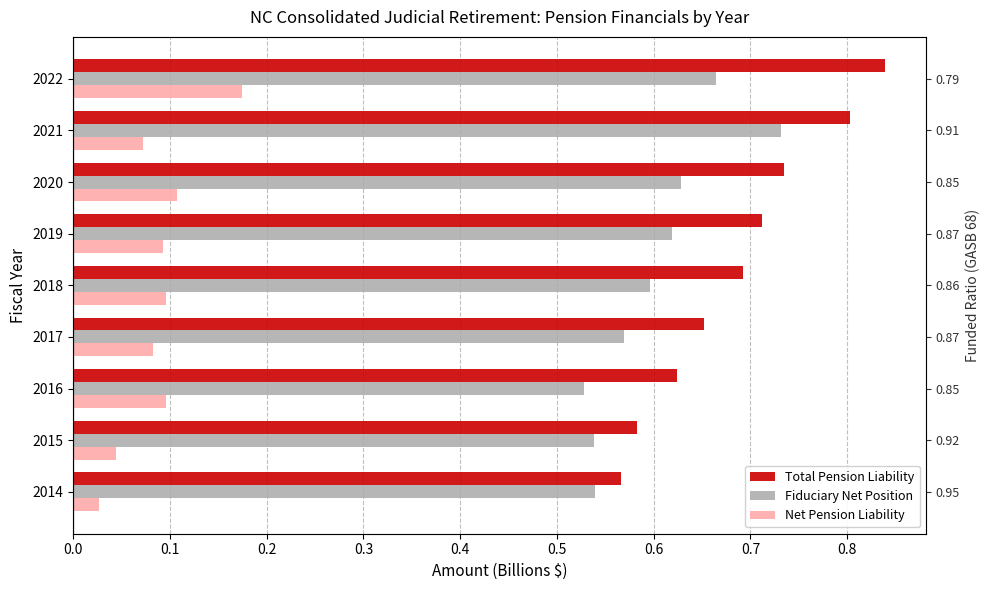

What are all the series names shown in the legend?

Total Pension Liability, Fiduciary Net Position, Net Pension Liability